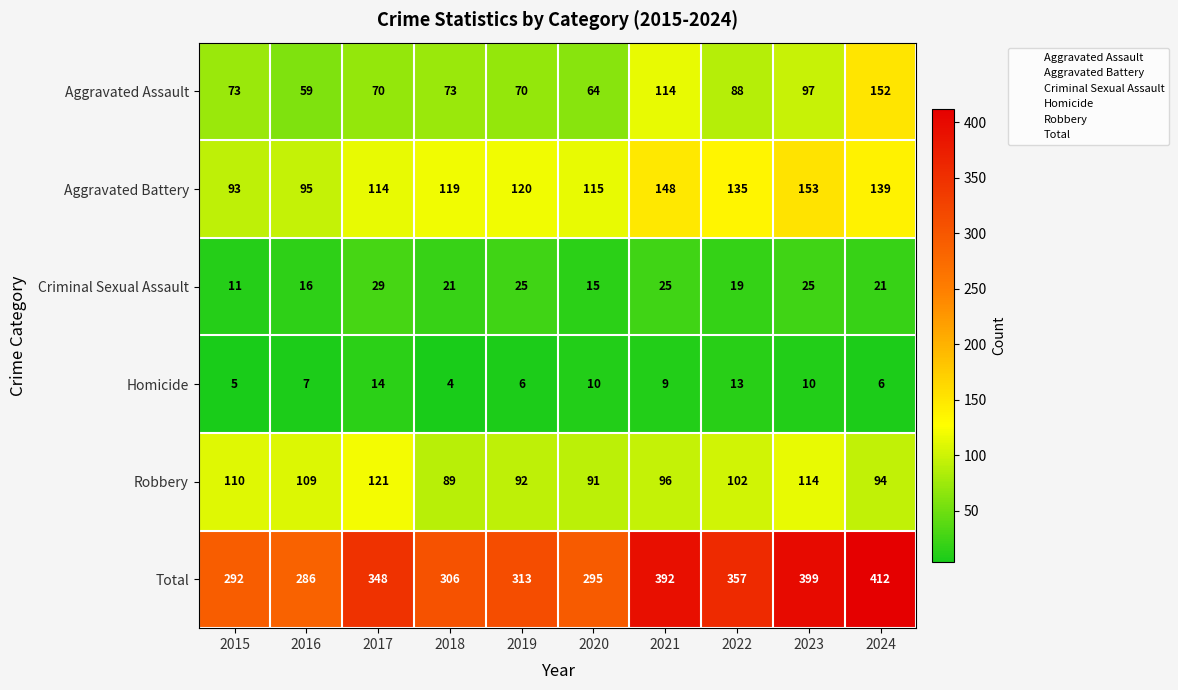

What is the sum of all Total values?

3400